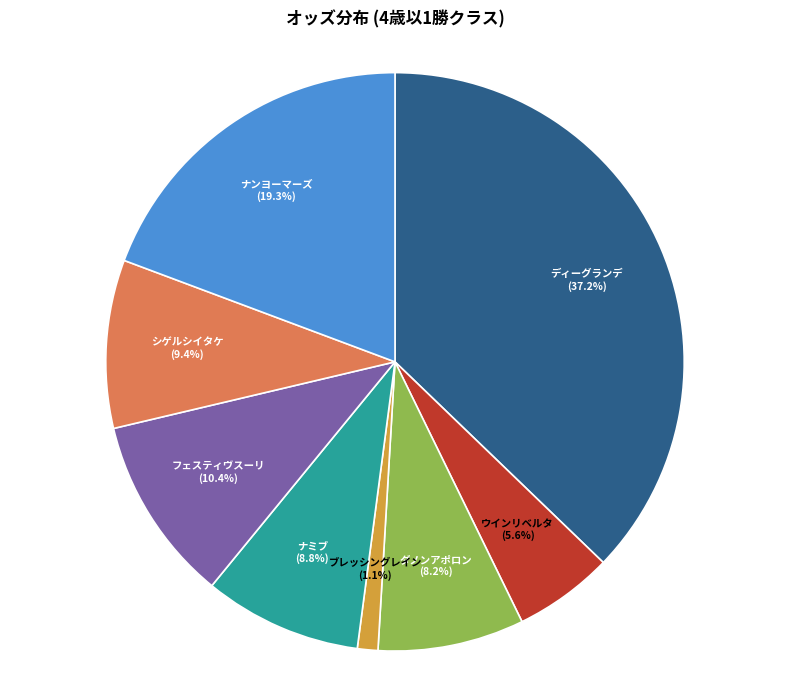

Is there a majority slice in this chart?

No